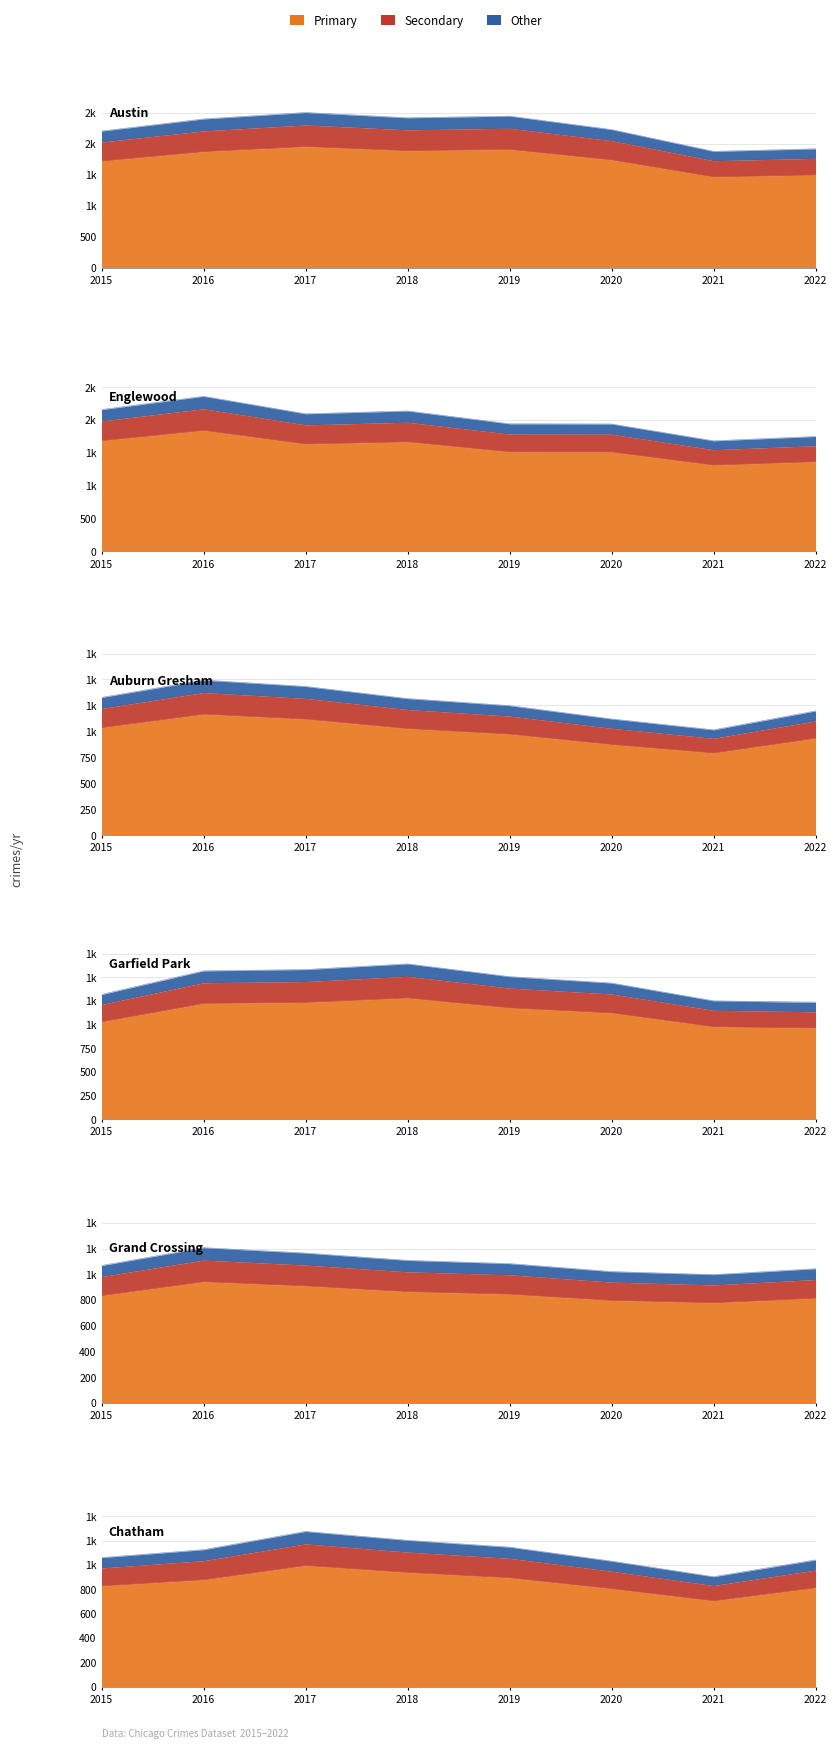

What is the minimum value shown in the chart?

777.7